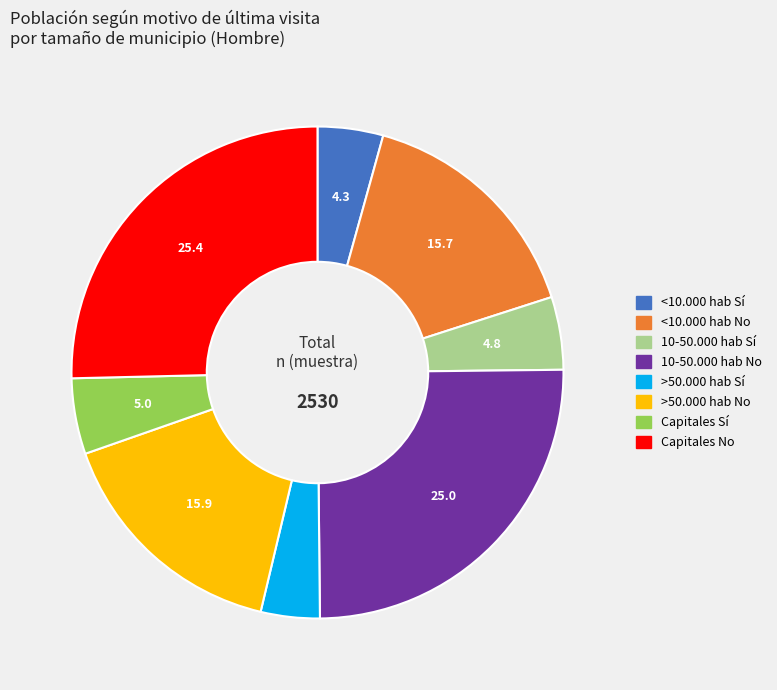

Does any single category account for the majority?

No